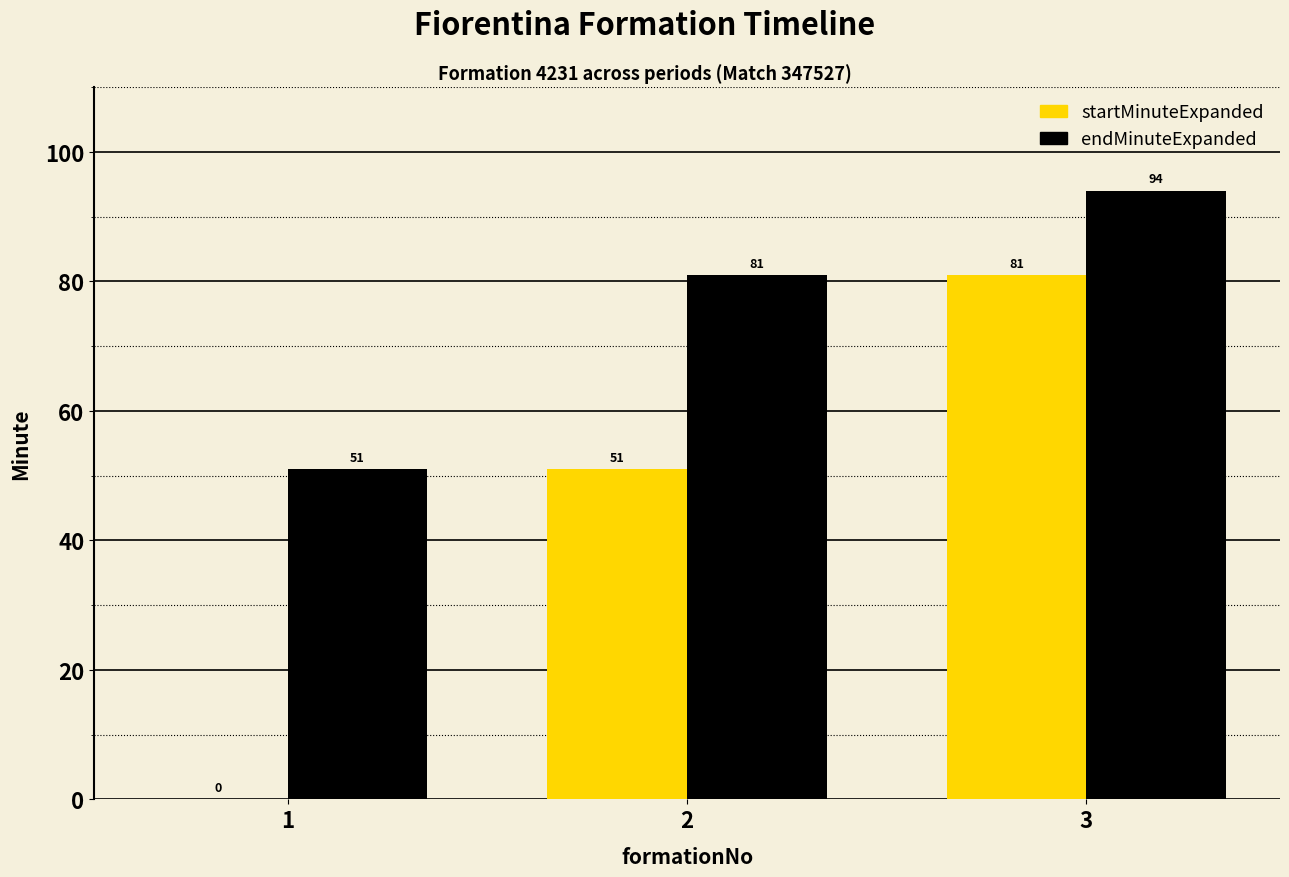

What is the total value across all series at 2?

132